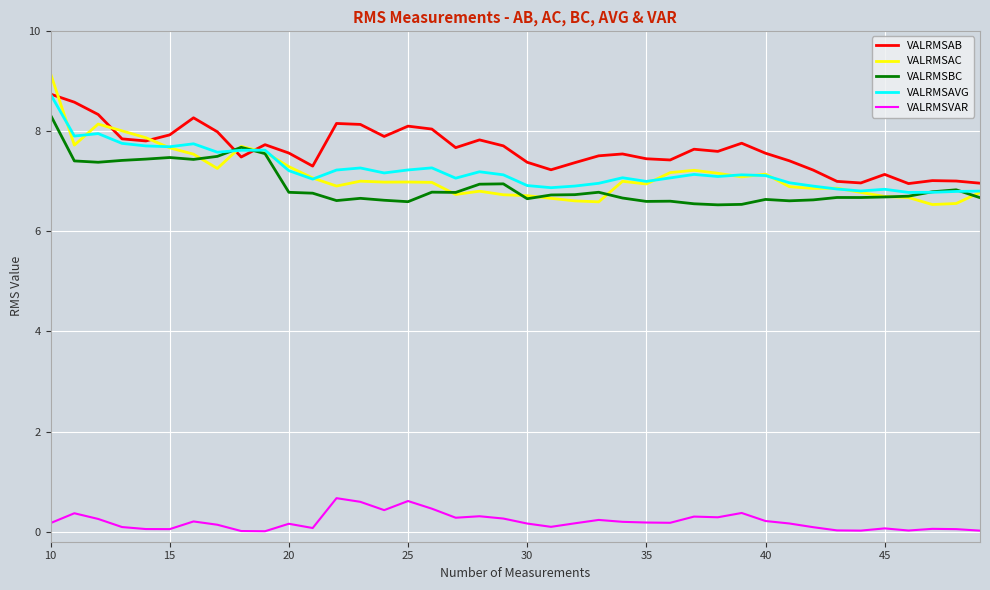

Which series has the widest spread of values?

VALRMSAC